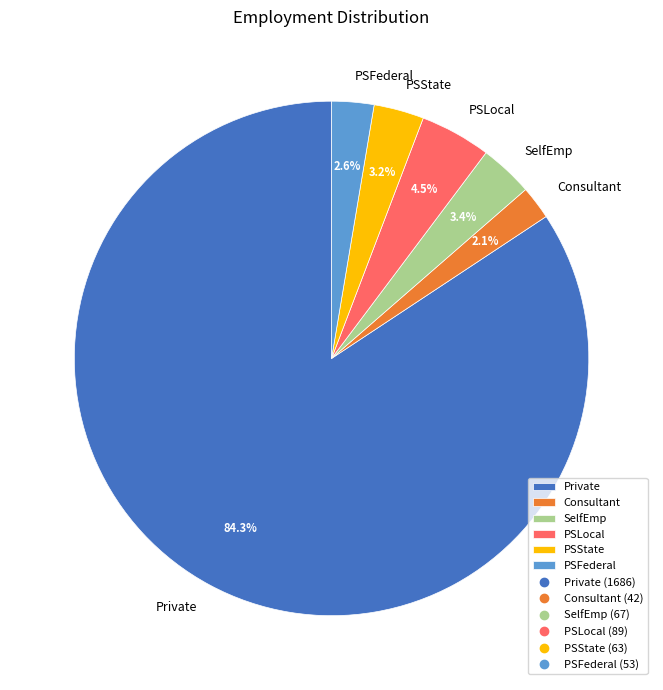

Do PSLocal and Consultant together represent more than half of the pie?

No